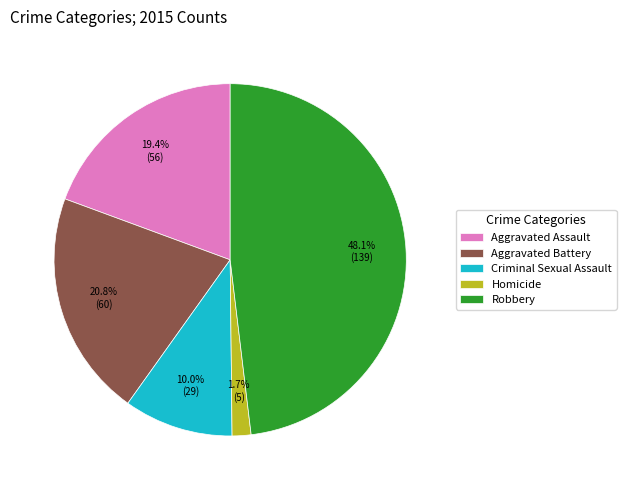

Rank the categories by value from highest to lowest.

Robbery, Aggravated Battery, Aggravated Assault, Criminal Sexual Assault, Homicide